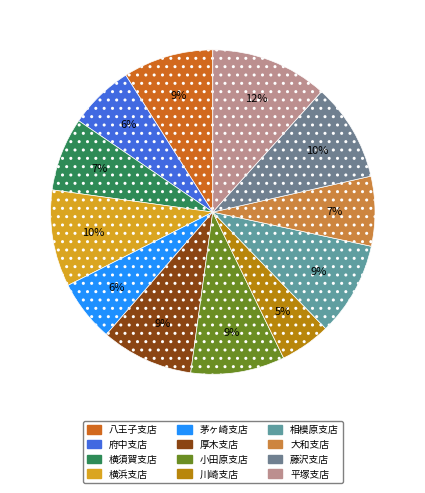

To the nearest percent, what percentage of the pie is 平塚支店?

12%